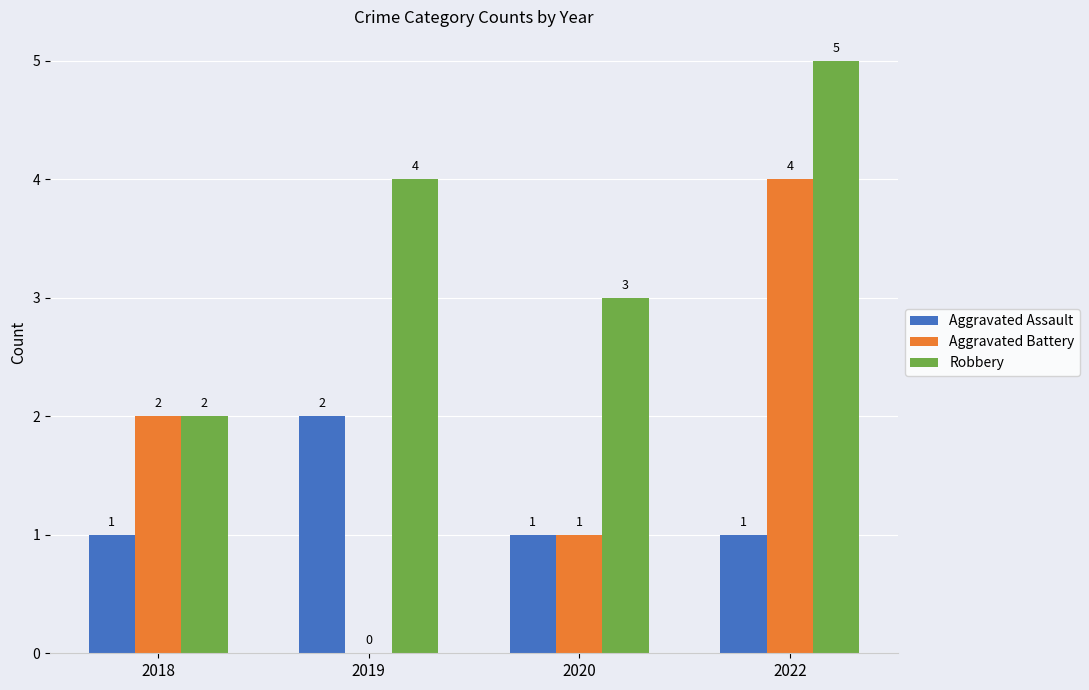

Does the chart contain stacked bars?

No